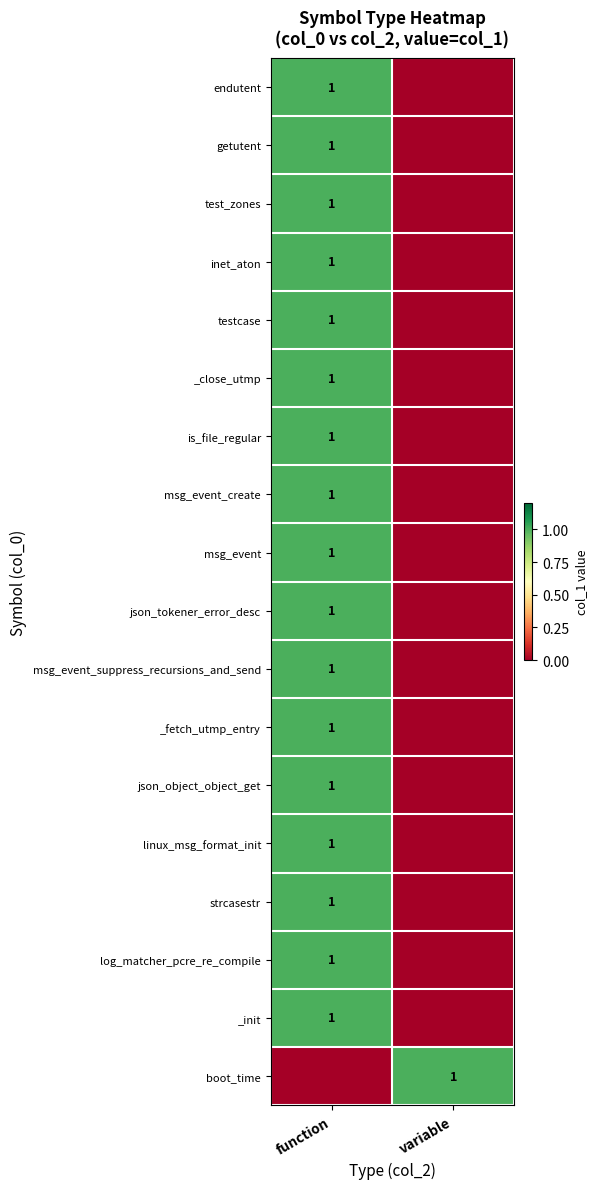

The value of strcasestr at function is 1. True or false?

True